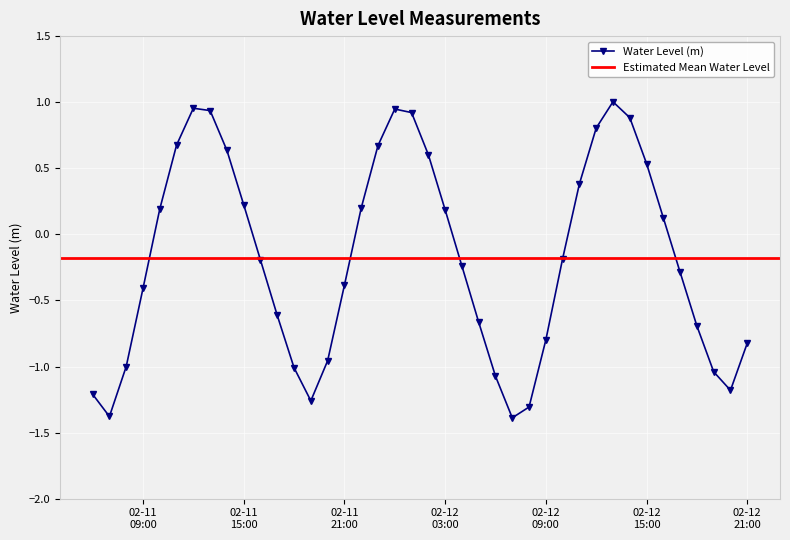

How many values in the Water Level (m) series are below 0?

22